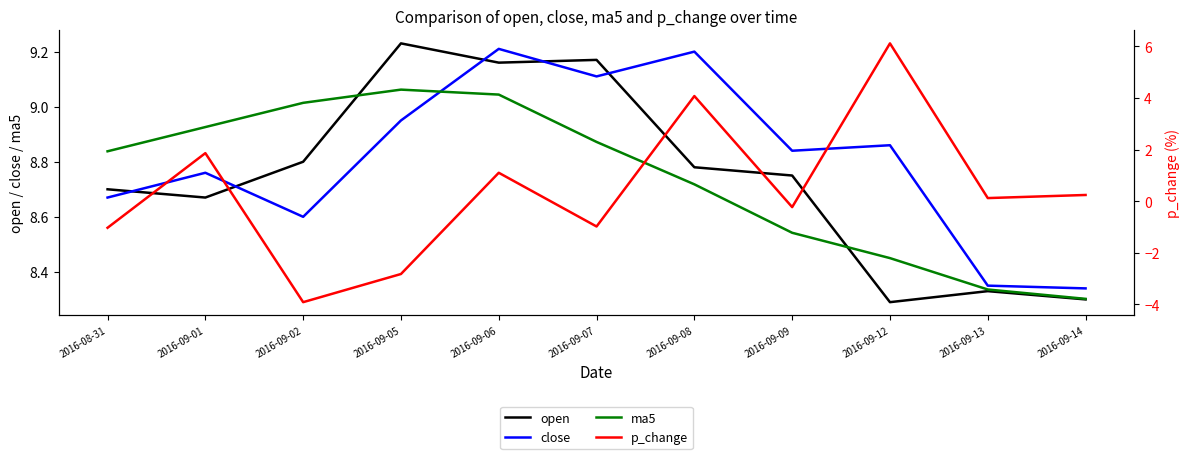

What is the minimum value for p_change?

-3.9